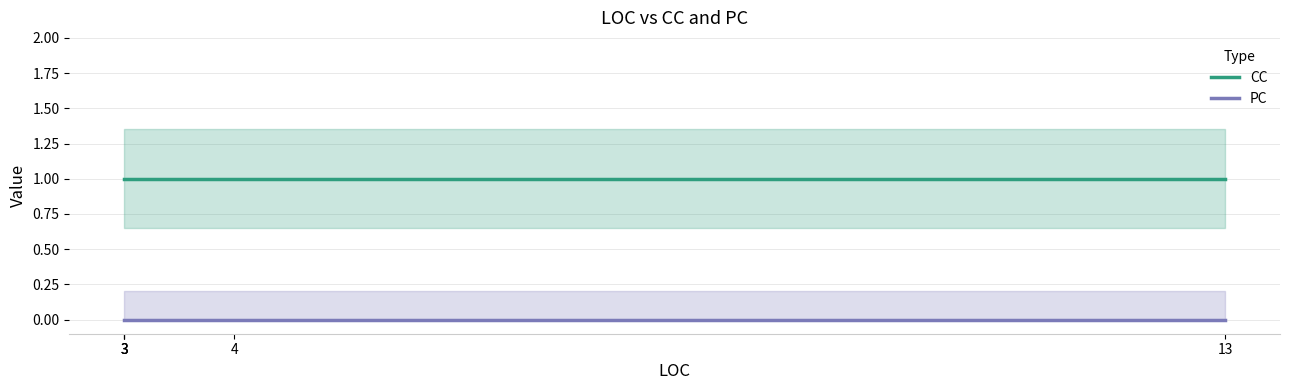

At which category is the sum across all series the highest?

4